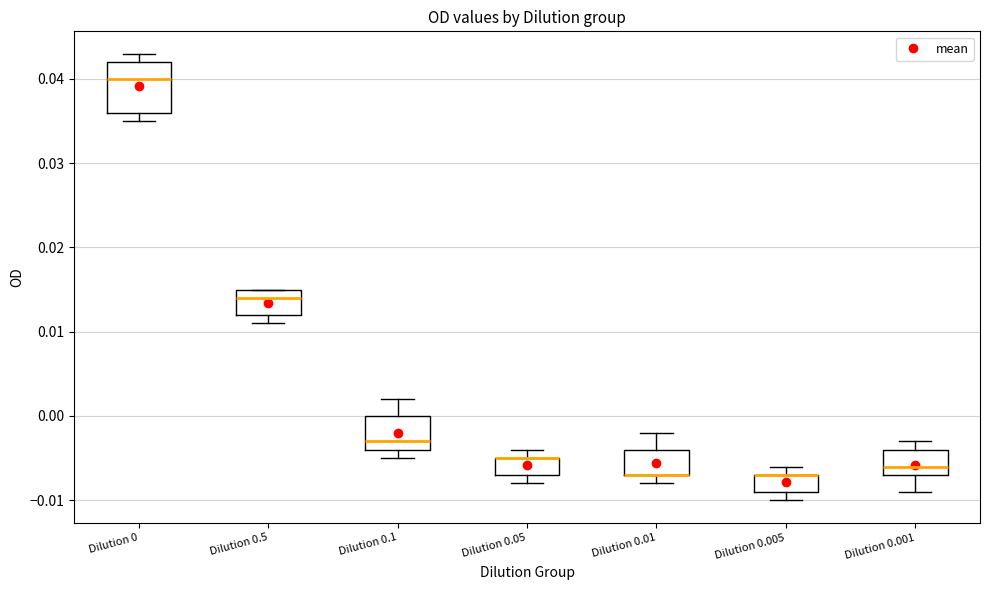

Reading left to right, transcribe this box plot: for each box, give where its median line is, the range the box spans, and where its two whiskers end, as read against the y-axis. The values are not printed on the chart, so give them approximately, as read against the axis.

Dilution 0: median 0.040, box 0.036 to 0.042, whiskers 0.035 to 0.043
Dilution 0.5: median 0.014, box 0.012 to 0.015, whiskers 0.011 to 0.015
Dilution 0.1: median -0.003, box -0.004 to 0.000, whiskers -0.005 to 0.002
Dilution 0.05: median -0.005 (drawn on the box's upper edge), box -0.007 to -0.005, whiskers -0.008 to -0.004
Dilution 0.01: median -0.007 (drawn on the box's lower edge), box -0.007 to -0.004, whiskers -0.008 to -0.002
Dilution 0.005: median -0.007 (drawn on the box's upper edge), box -0.009 to -0.007, whiskers -0.010 to -0.006
Dilution 0.001: median -0.006, box -0.007 to -0.004, whiskers -0.009 to -0.003